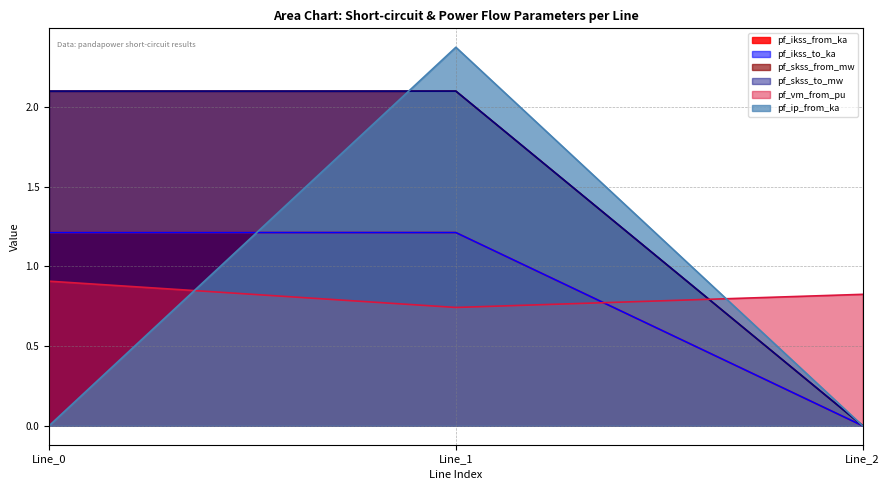

How many lines are shown in the chart?

6